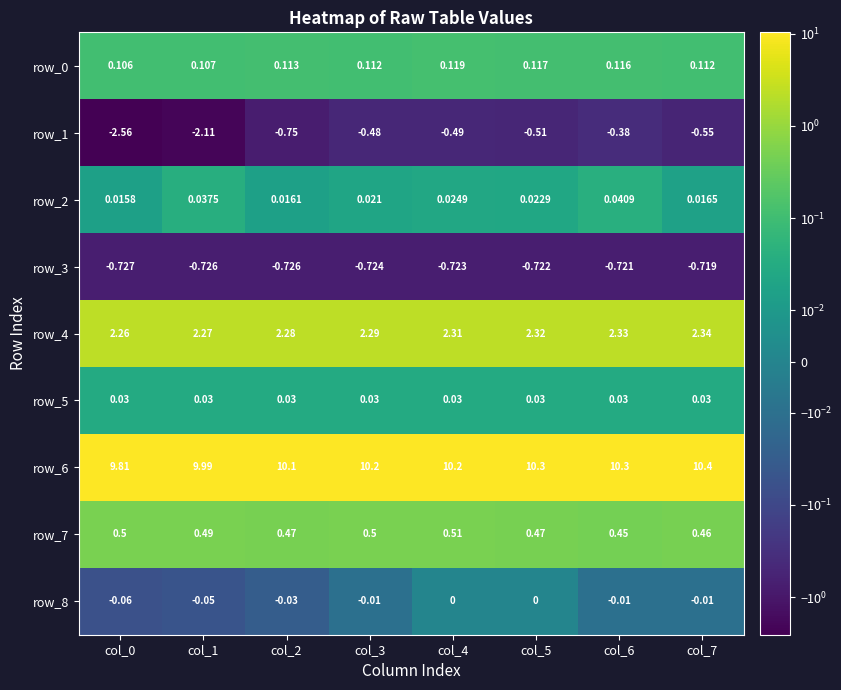

At which category does the chart reach its minimum across all series?

col_0